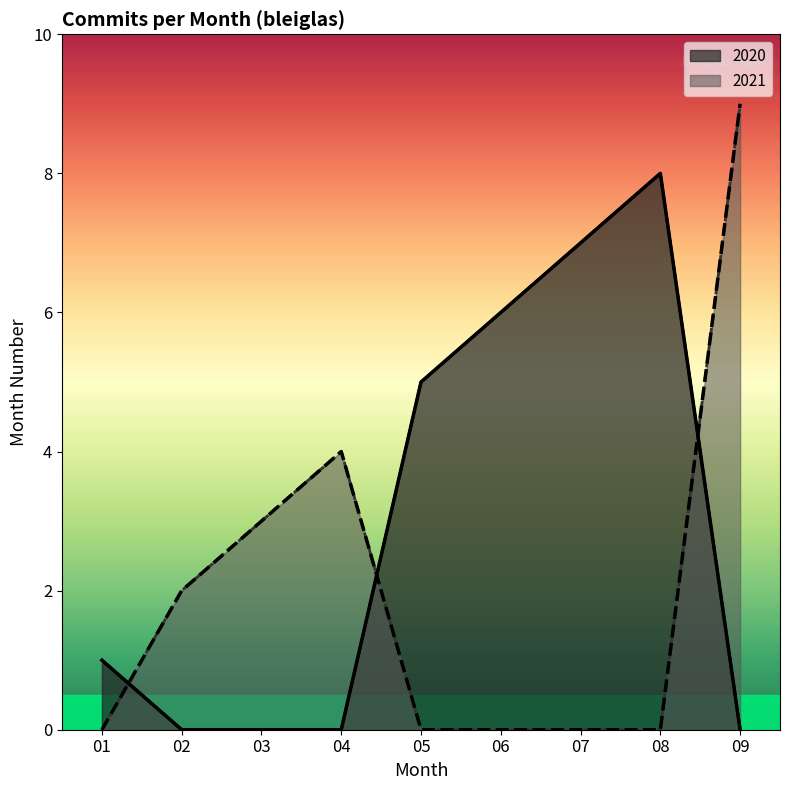

What is the label of the 1st point from the left?

01